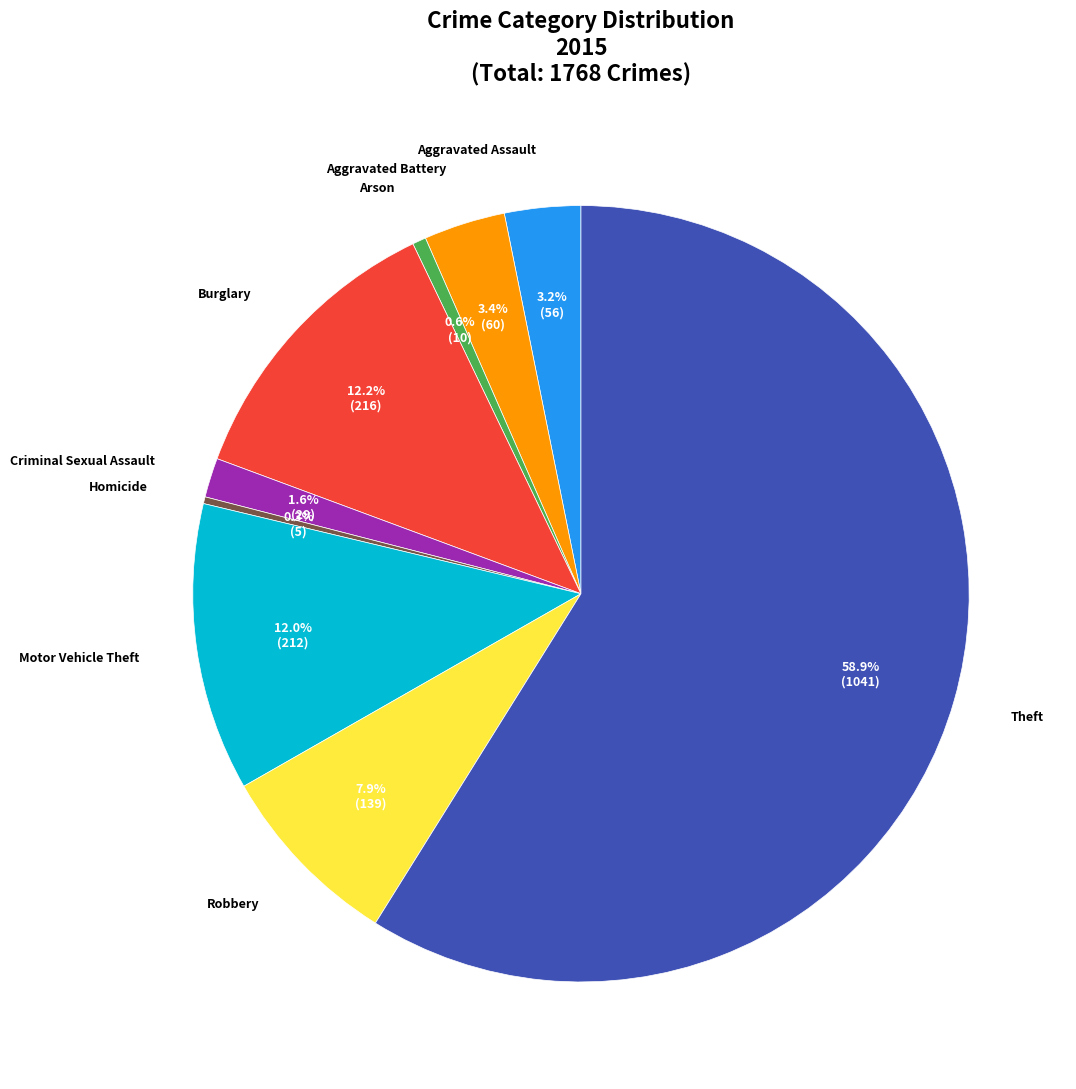

Does any single category account for the majority?

Yes